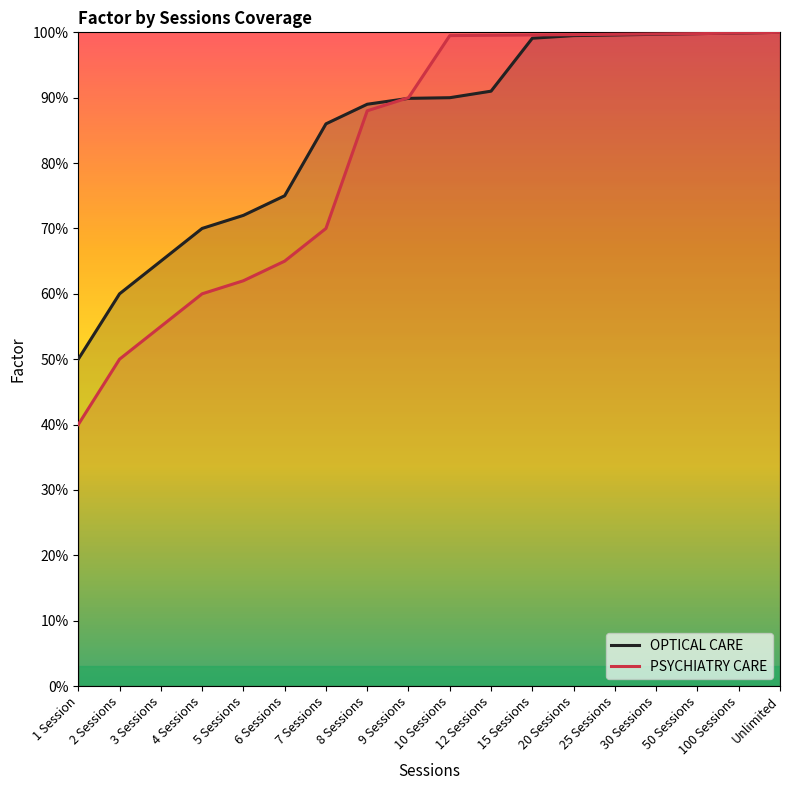

How many intersections are there between OPTICAL CARE and PSYCHIATRY CARE?

1